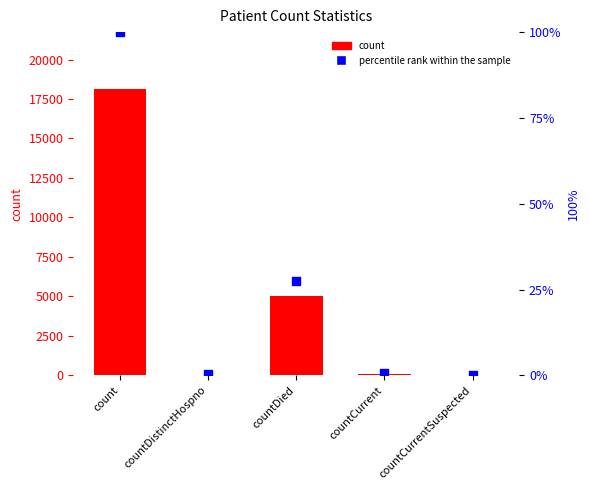

At which category is the sum across all series the highest?

count